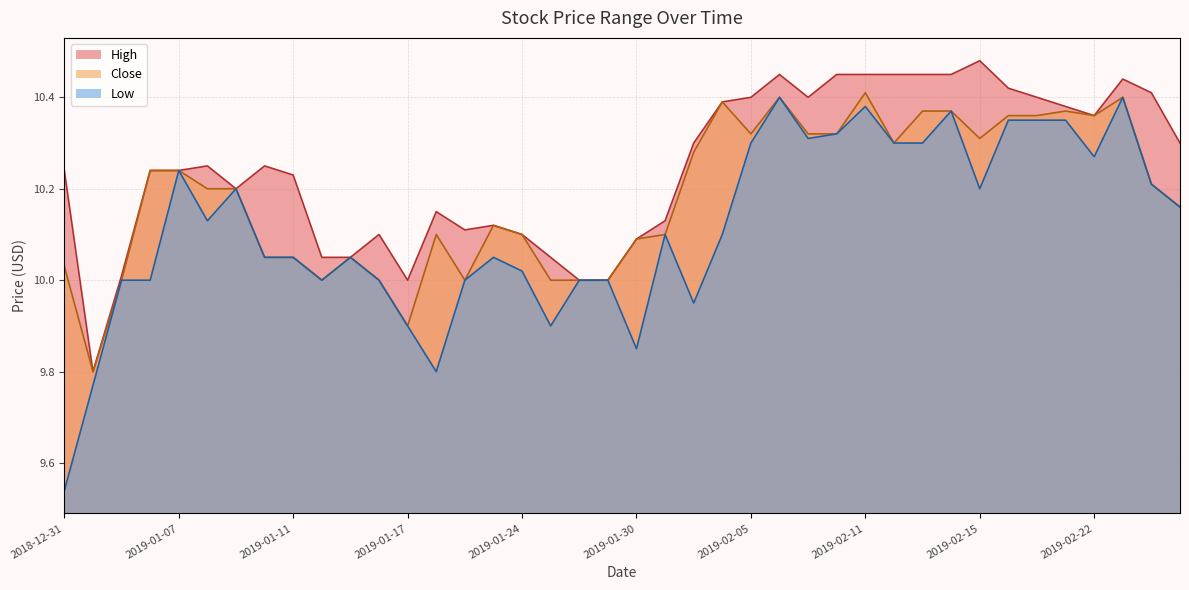

True or false: Low and High intersect in this chart.

False